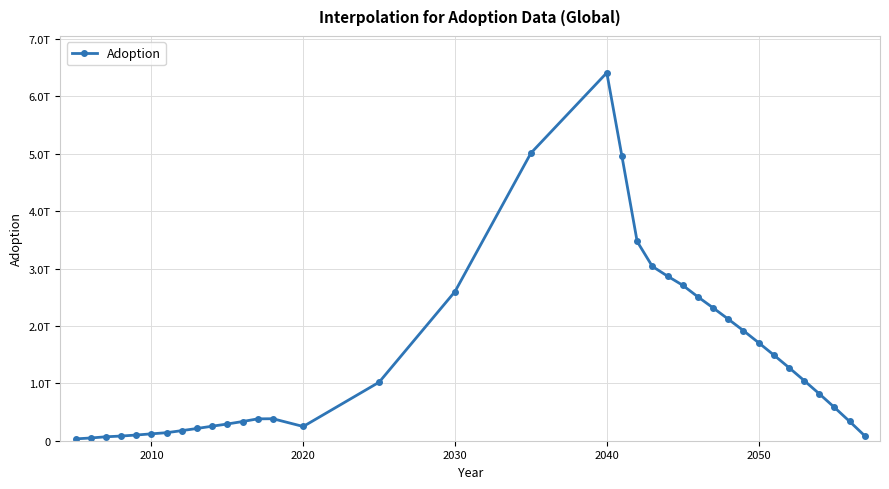

Does the chart have visible grid lines?

Yes